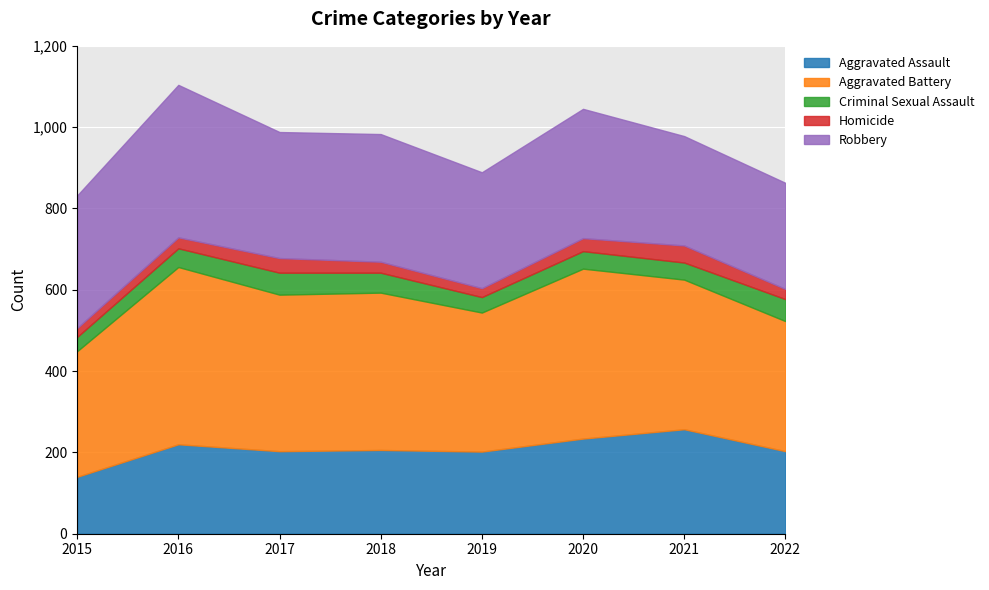

True or false: Aggravated Battery has more than 1 interior local peaks.

True